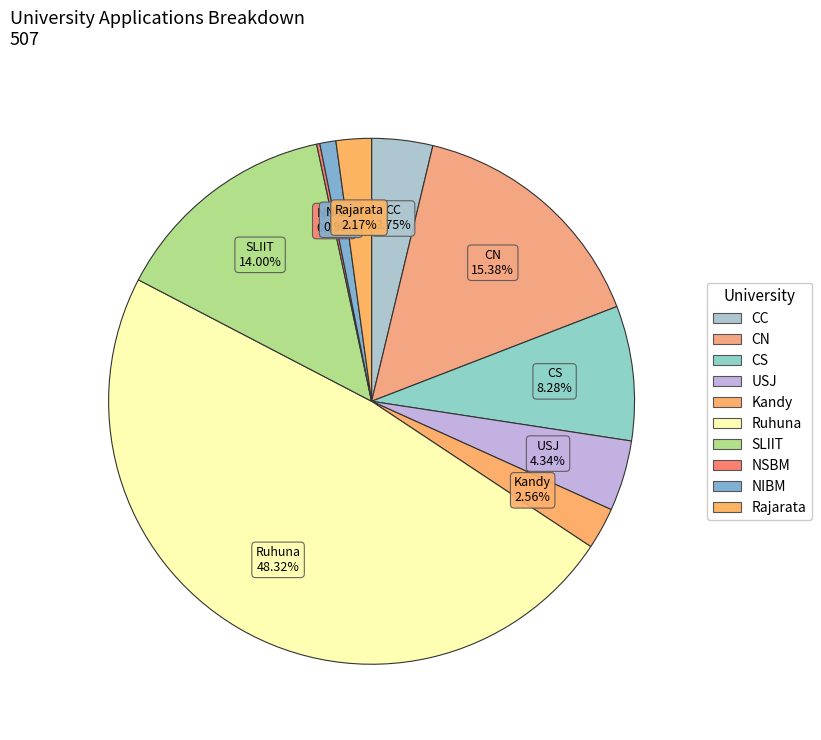

Does any single category account for the majority?

No